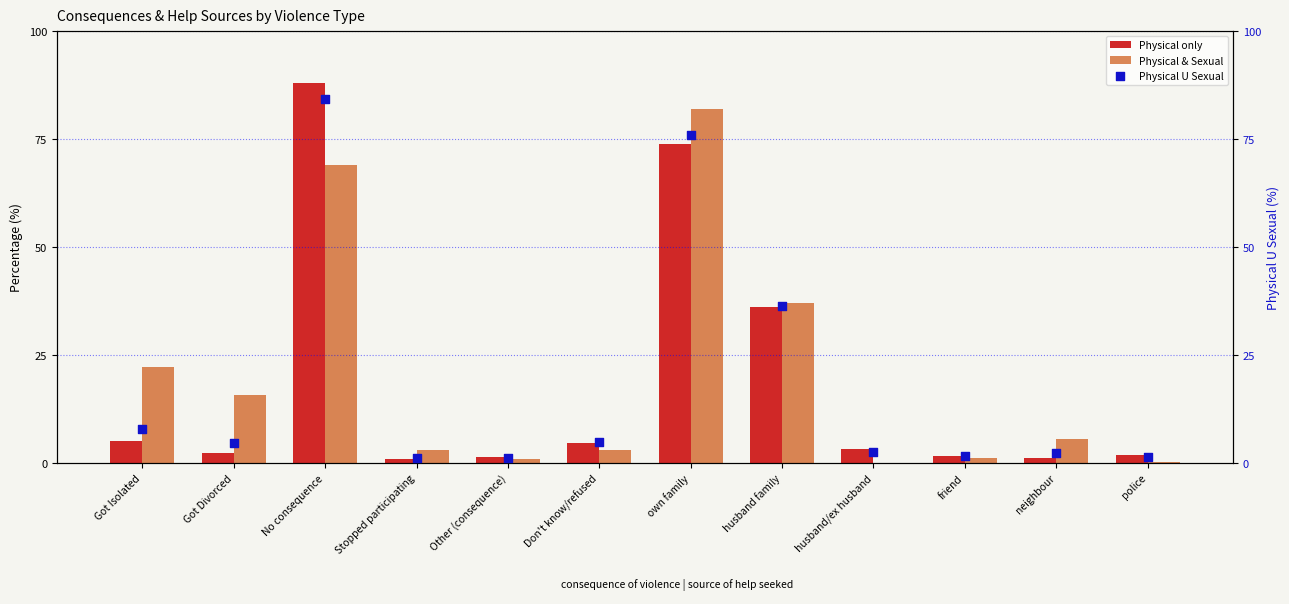

Which series reaches the minimum Y coordinate?

Physical & Sexual